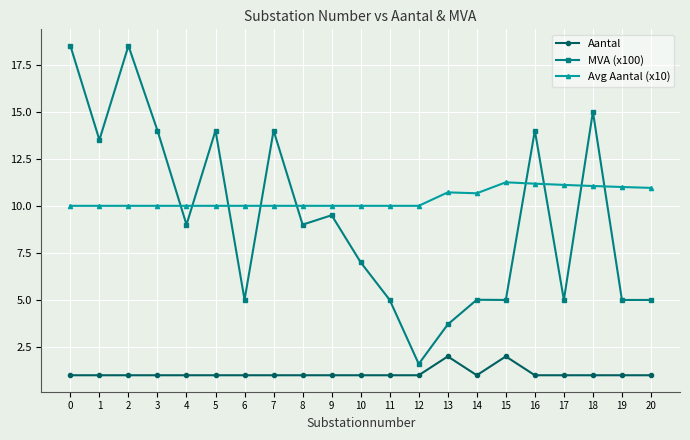

What is the total value across all series at 4?

20.0